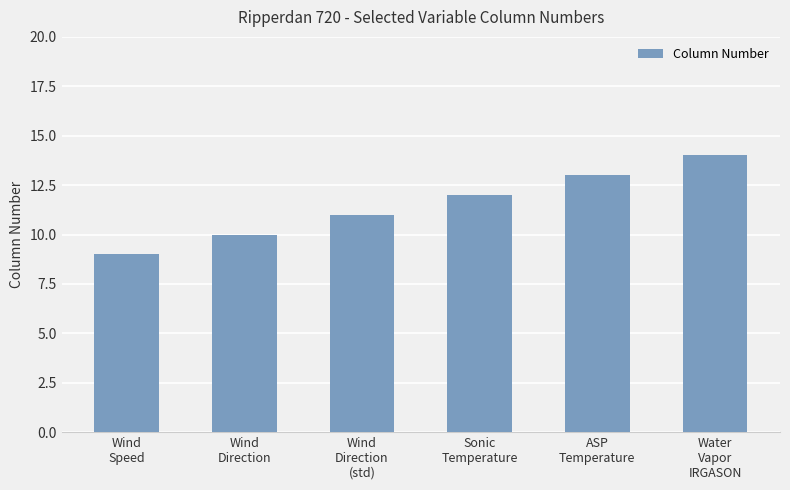

Does the chart contain stacked bars?

No